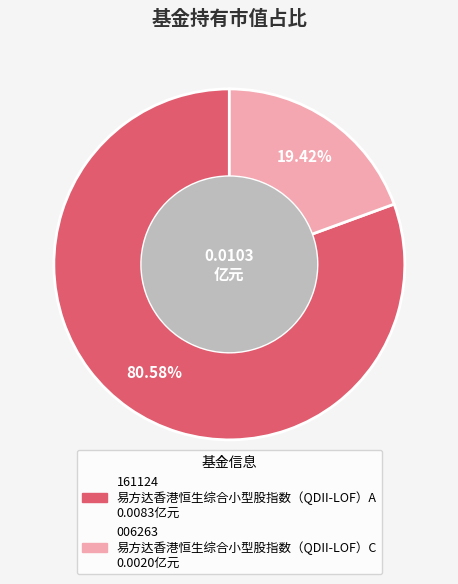

How many slices are in this pie chart?

2